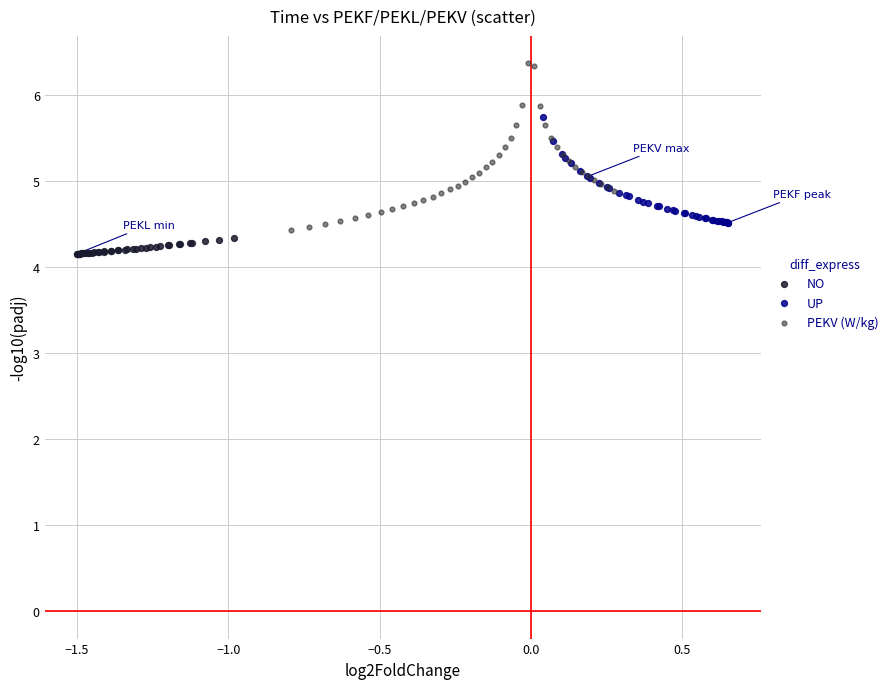

Which series has the widest spread of Y values?

PEKV (W/kg)